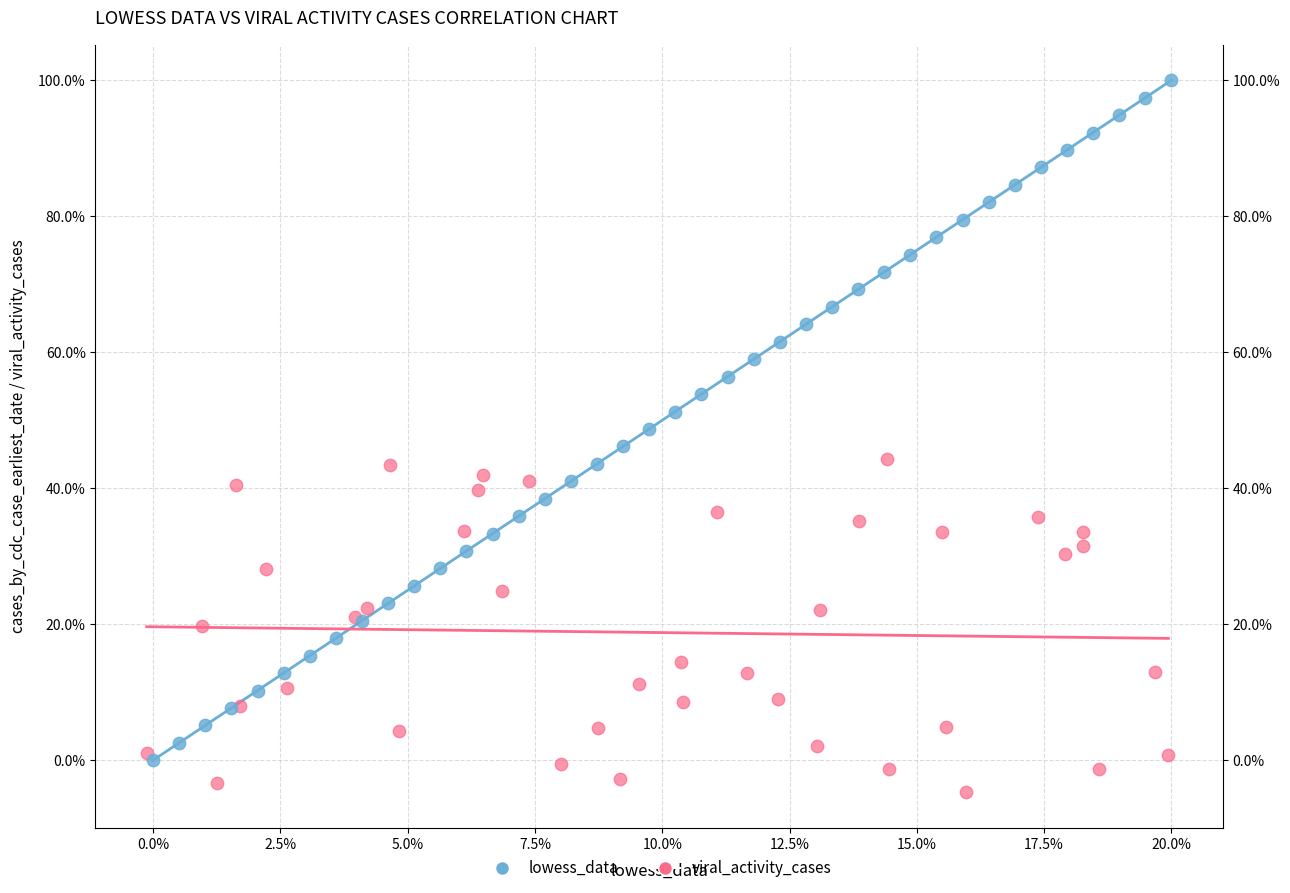

What are all the series names shown in the legend?

lowess_data, viral_activity_cases